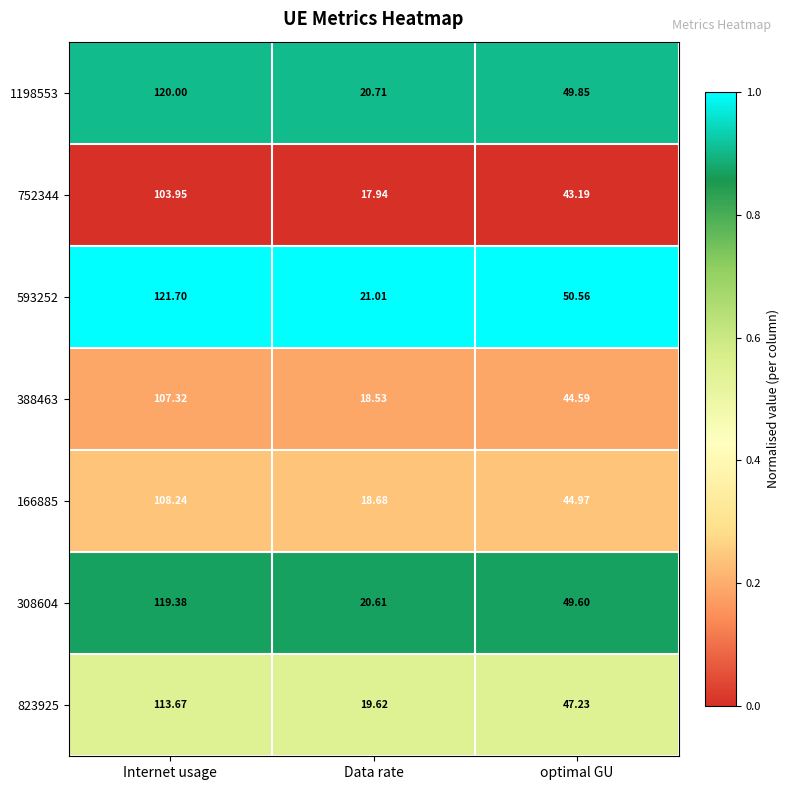

Which series has the largest range (max minus min)?

593252